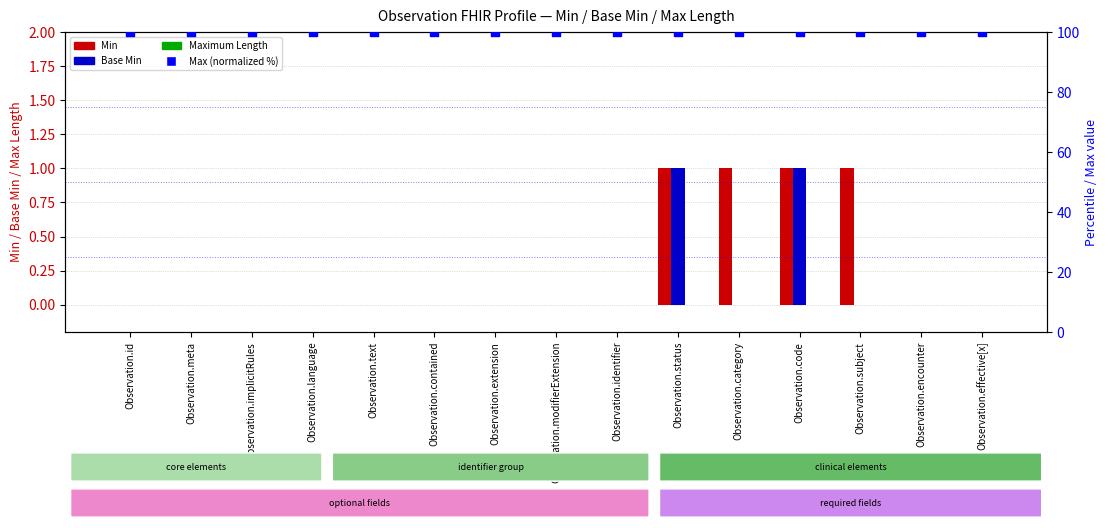

At which category is the sum across all series the highest?

Observation.status